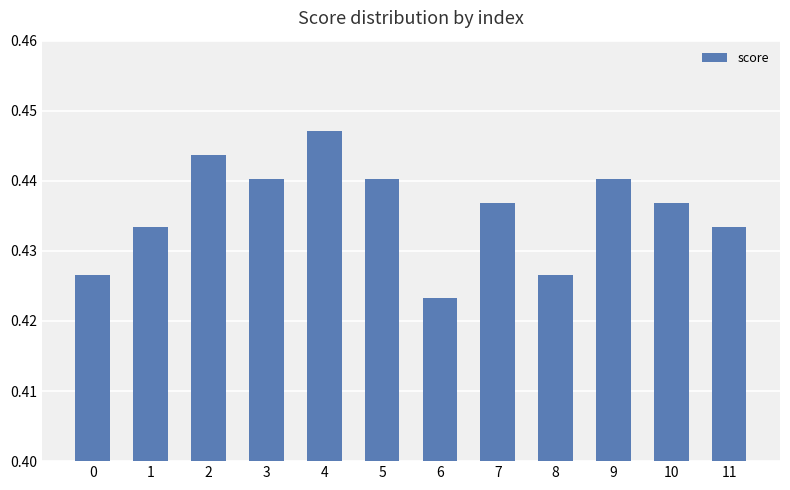

How many bars are there in total?

12